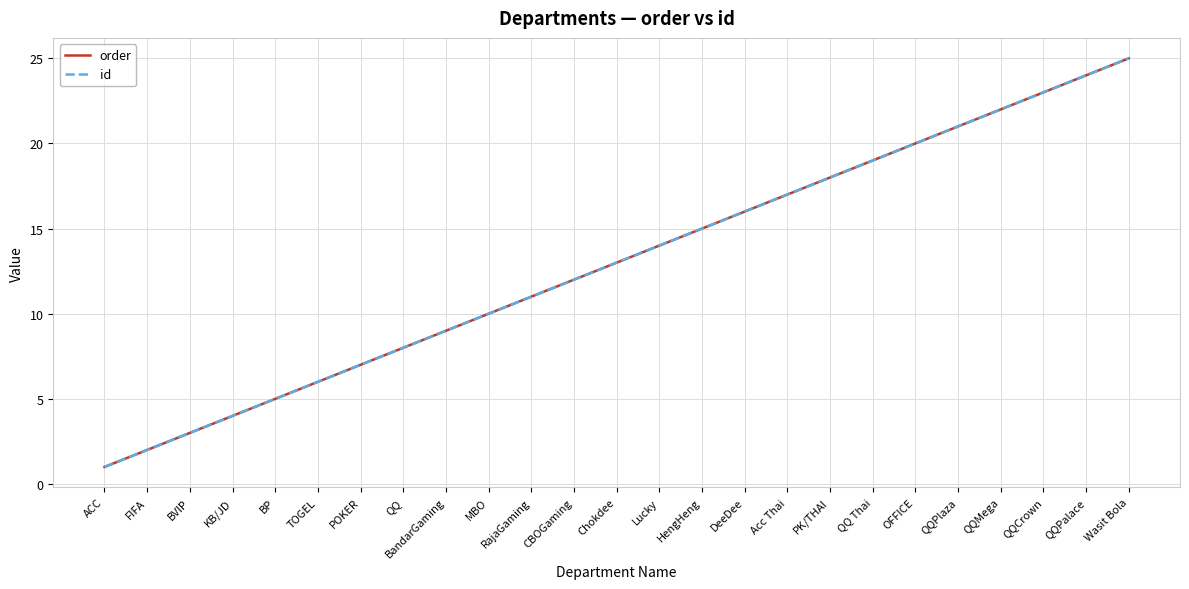

True or false: id has more than 2 interior local peaks.

False